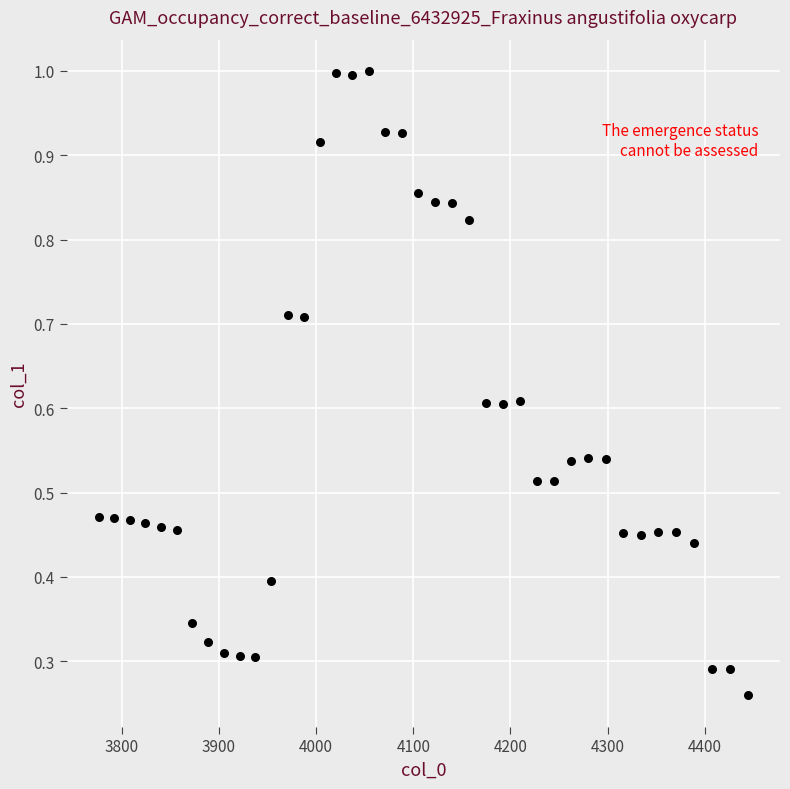

What is the range of X values (max minus min)?

667.4